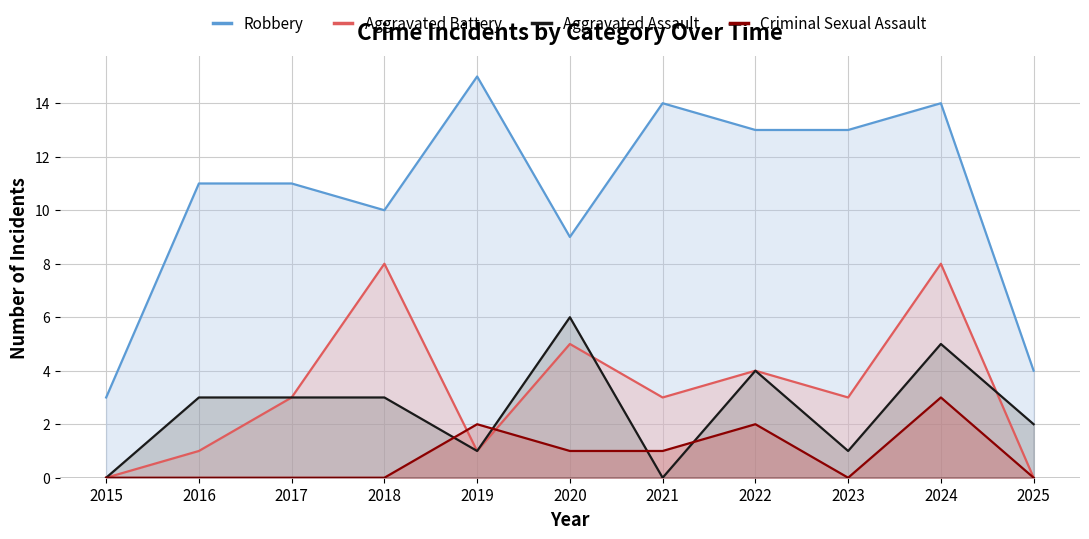

Which series has the largest range (max minus min)?

Robbery